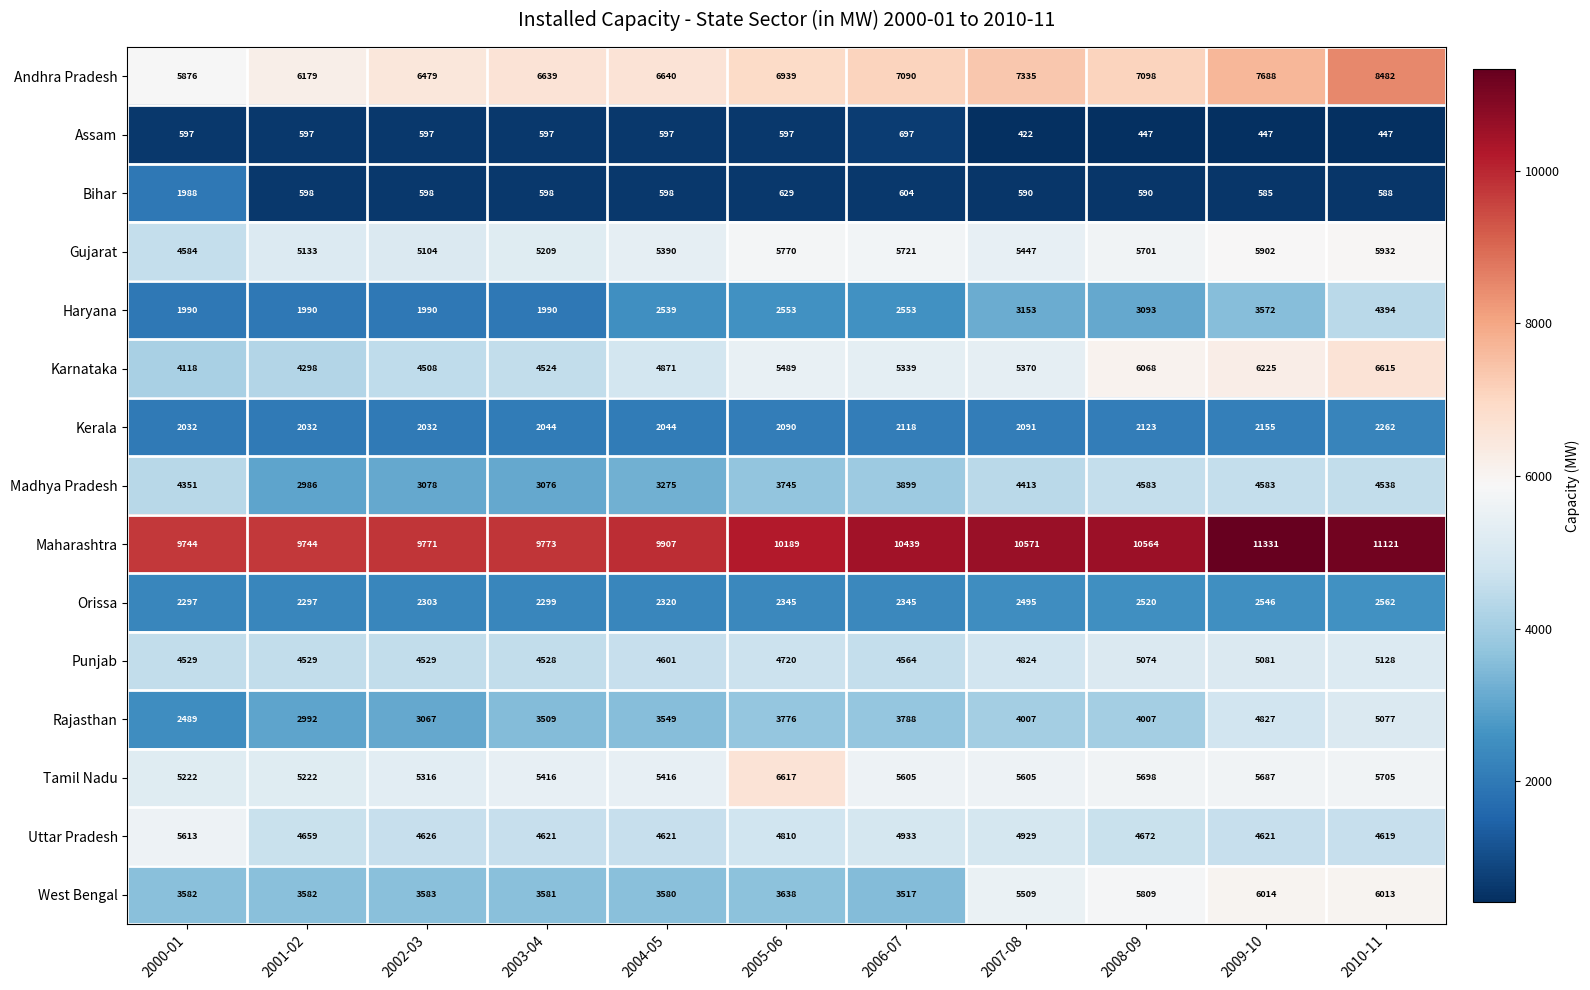

The value of Orissa at 2004-05 is 2320. True or false?

True